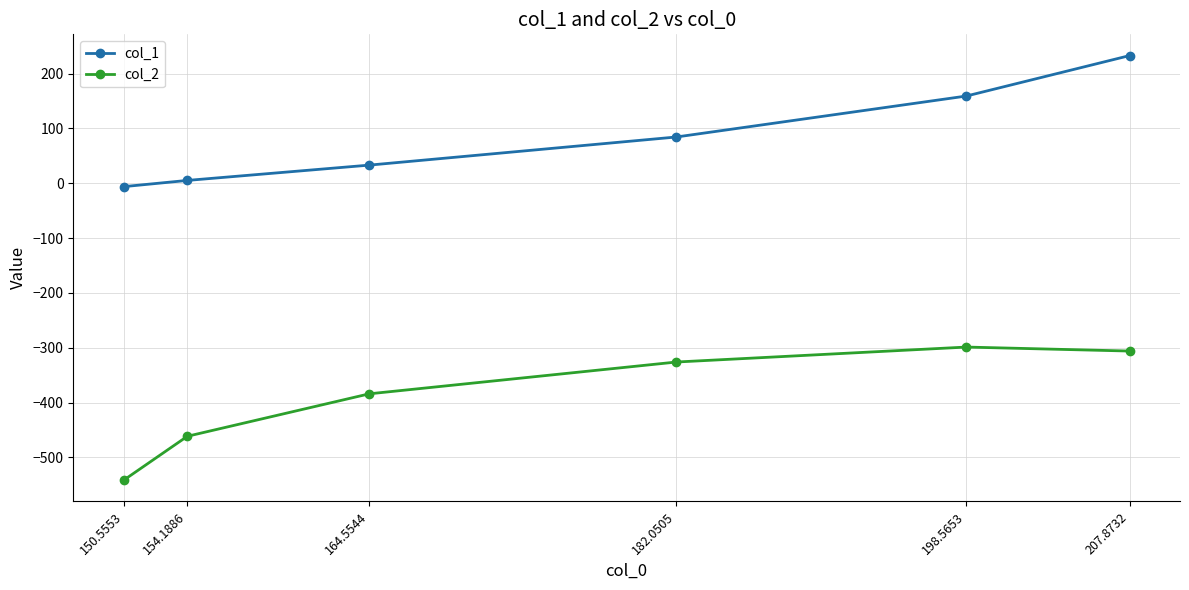

What position from the right is 182.0505?

3